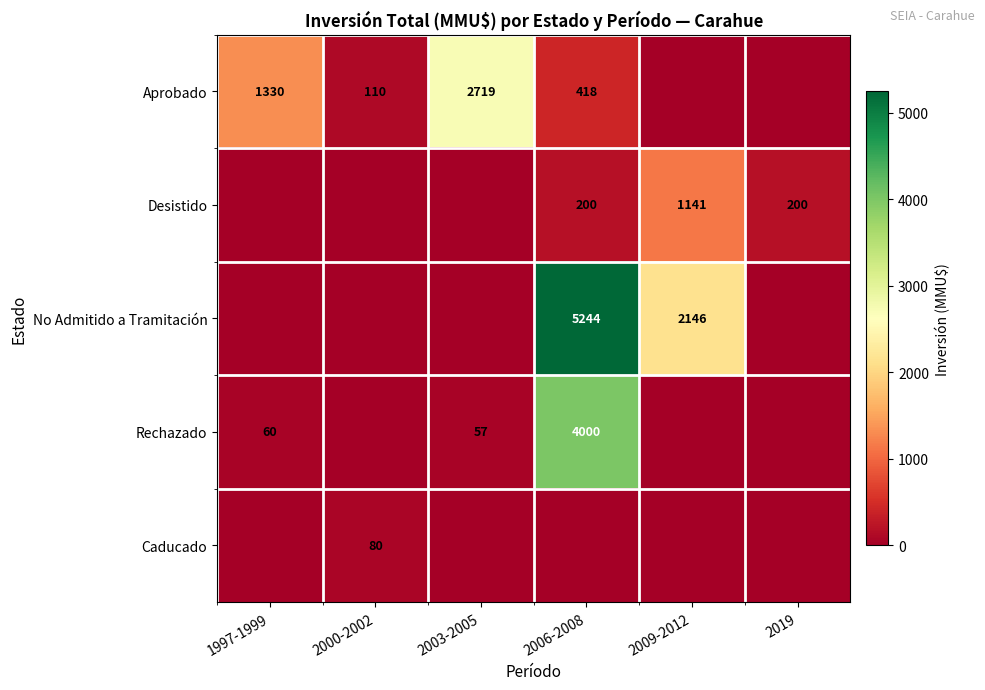

The value of Desistido at 2009-2012 is 1508. True or false?

False